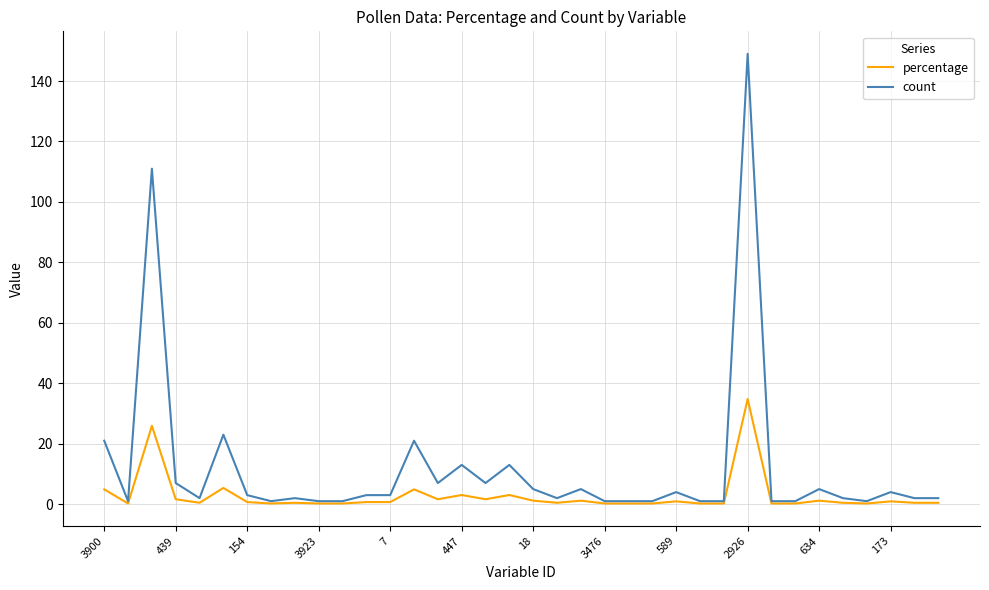

What is the average value of the count series?

11.9